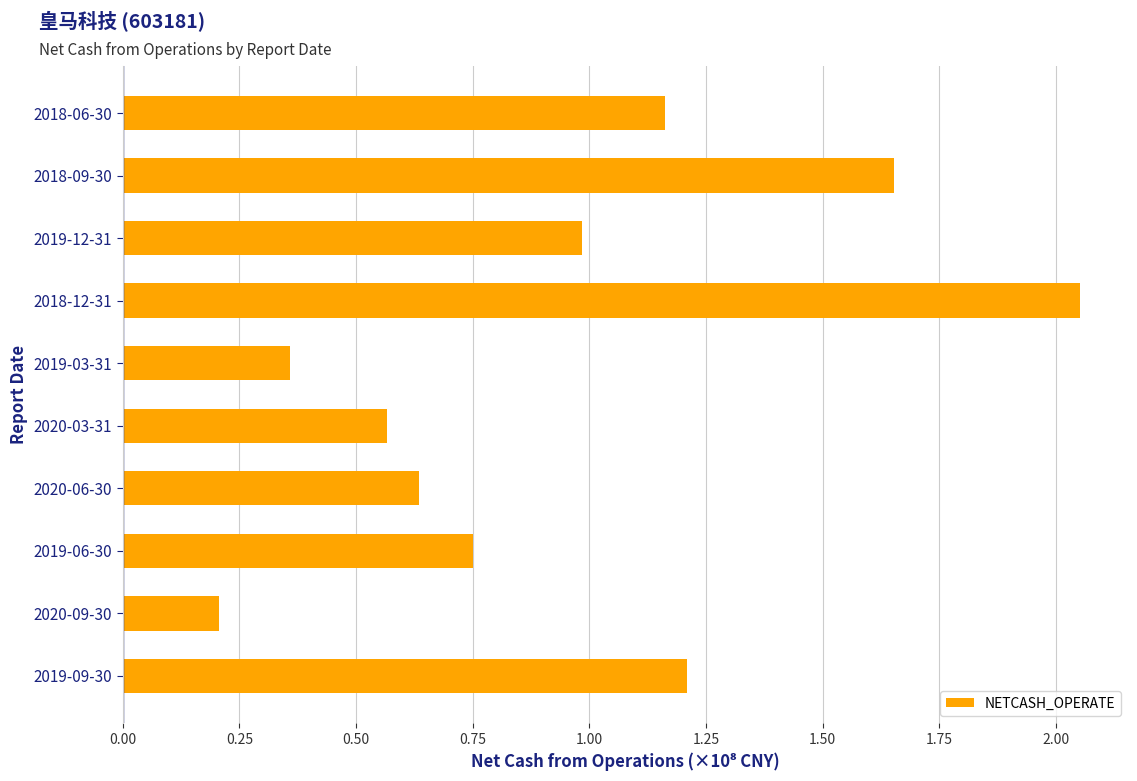

List the labels in order of value, smallest first.

2020-09-30, 2019-03-31, 2020-03-31, 2020-06-30, 2019-06-30, 2019-12-31, 2018-06-30, 2019-09-30, 2018-09-30, 2018-12-31